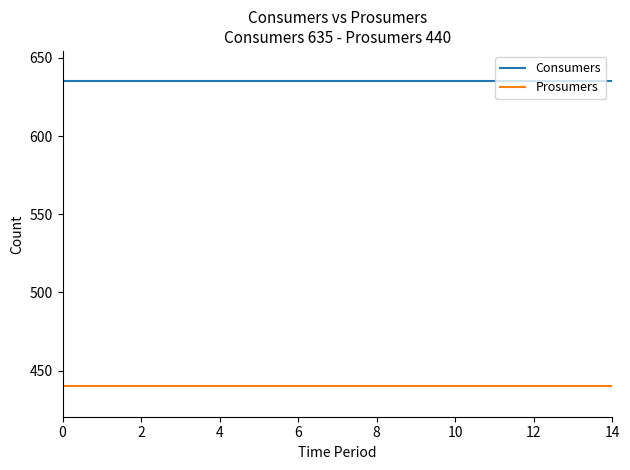

Which series has the largest total across all categories?

Consumers